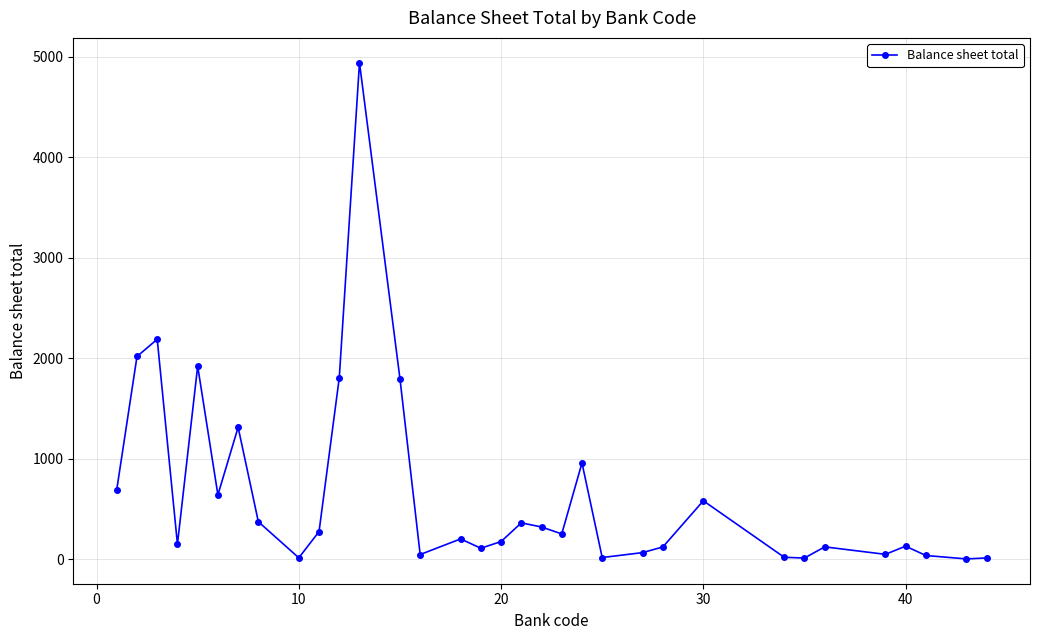

What is the maximum value shown in the chart?

4941.2